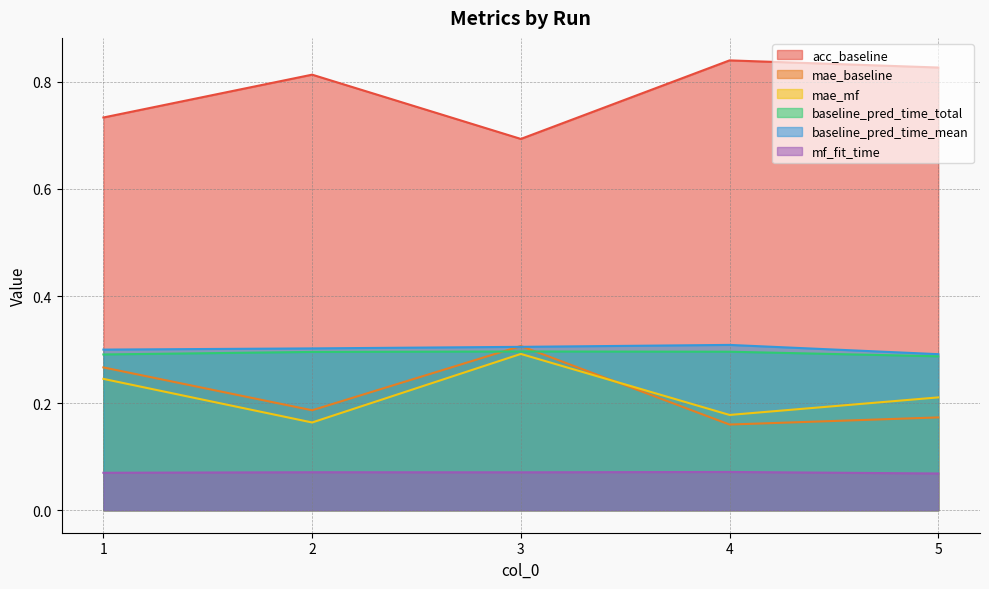

What is the highest value of the mae_mf series?

0.3